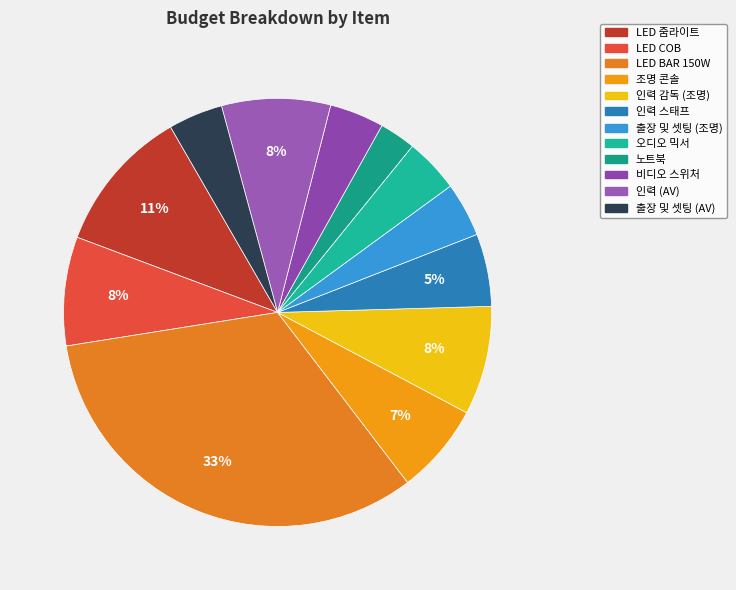

To the nearest percent, what is the difference between the largest and smallest slice percentages?

30%